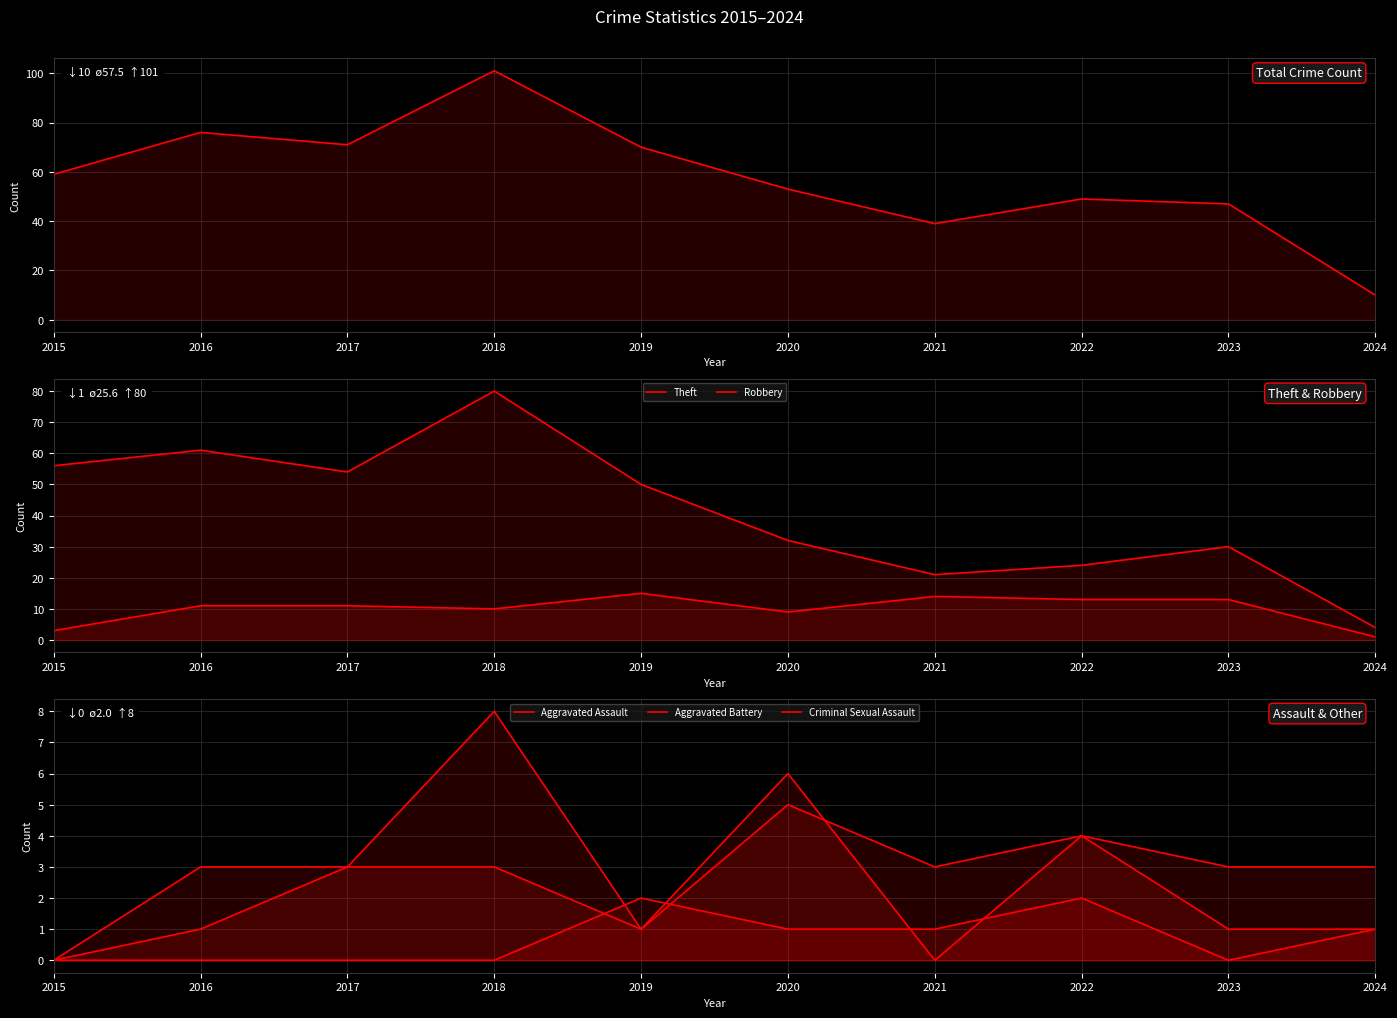

How many interior local peaks does the Criminal Sexual Assault series have?

2